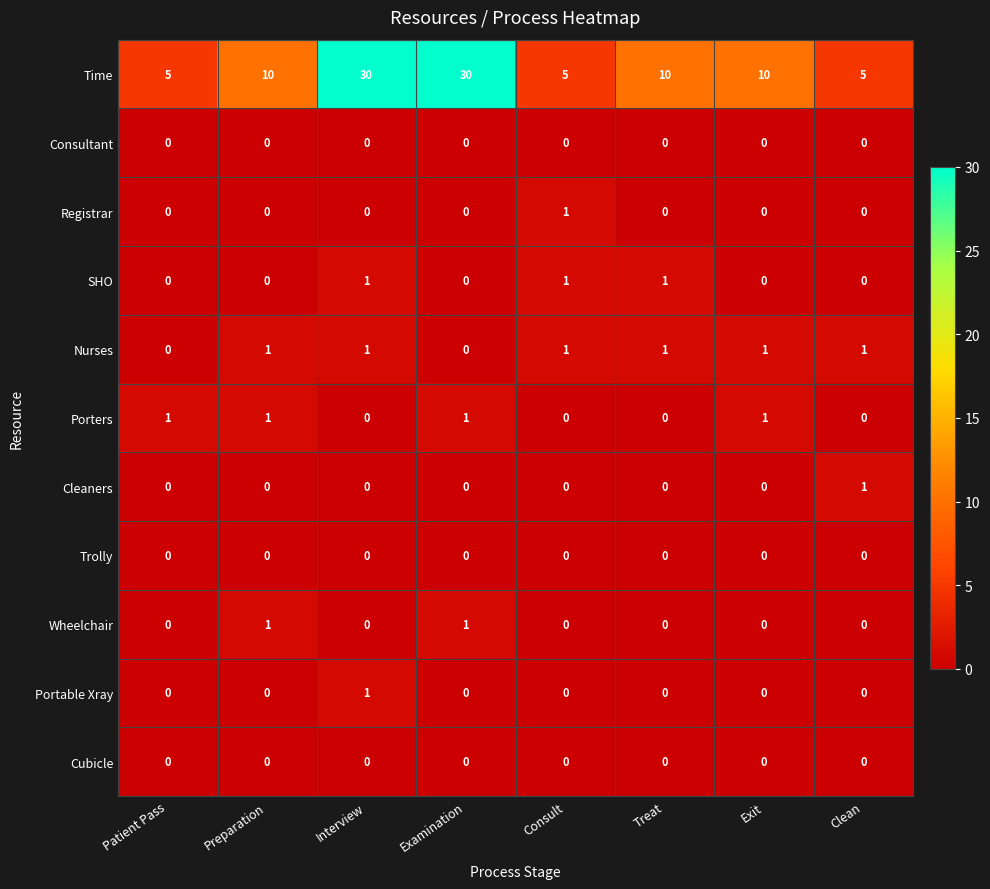

At which category is the sum across all series the highest?

Interview